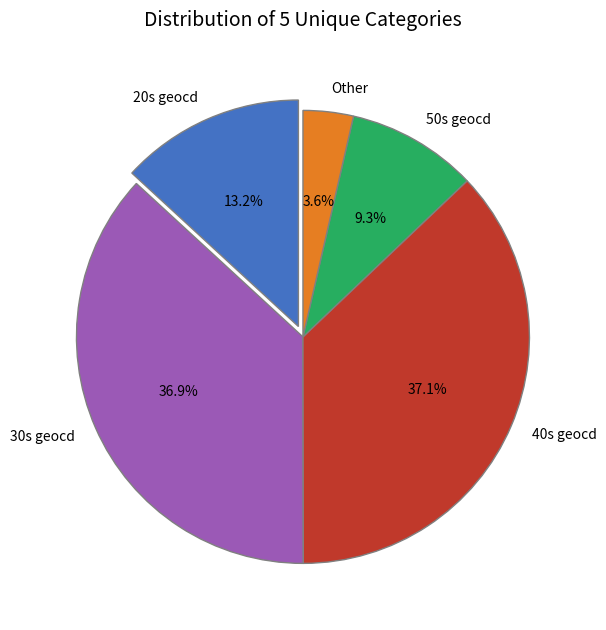

Between 30s geocd and 50s geocd, which is larger?

30s geocd